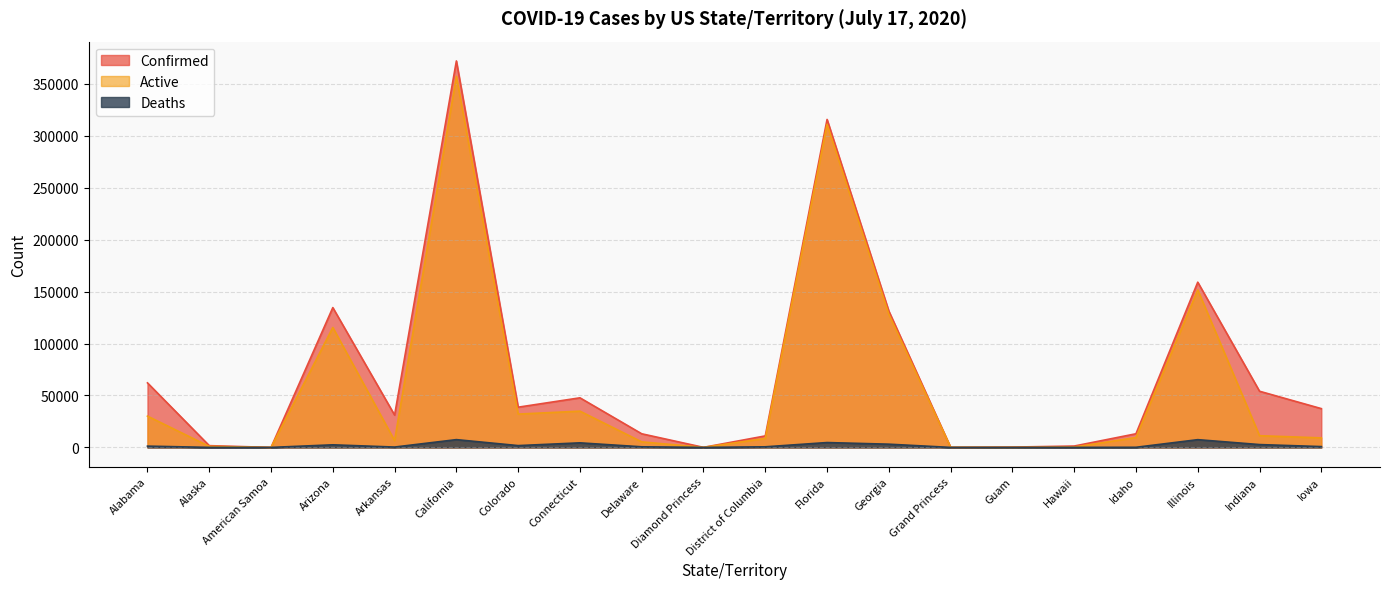

Reading left to right, list all the values displayed in this chart.

Confirmed: 62128	1693	0	134613	31114	372098	38726	47750	13114	49	11076	315775	131287	103	314	1311	13134	159082	54080	37350
Active: 30122	988	0	115437	6578	357217	32083	34895	5324	49	8659	311098	128182	100	95	338	9507	151630	11281	9165
Deaths: 1230	17	0	2492	341	7489	1745	4389	581	0	574	4677	3105	3	5	22	114	7452	2730	781